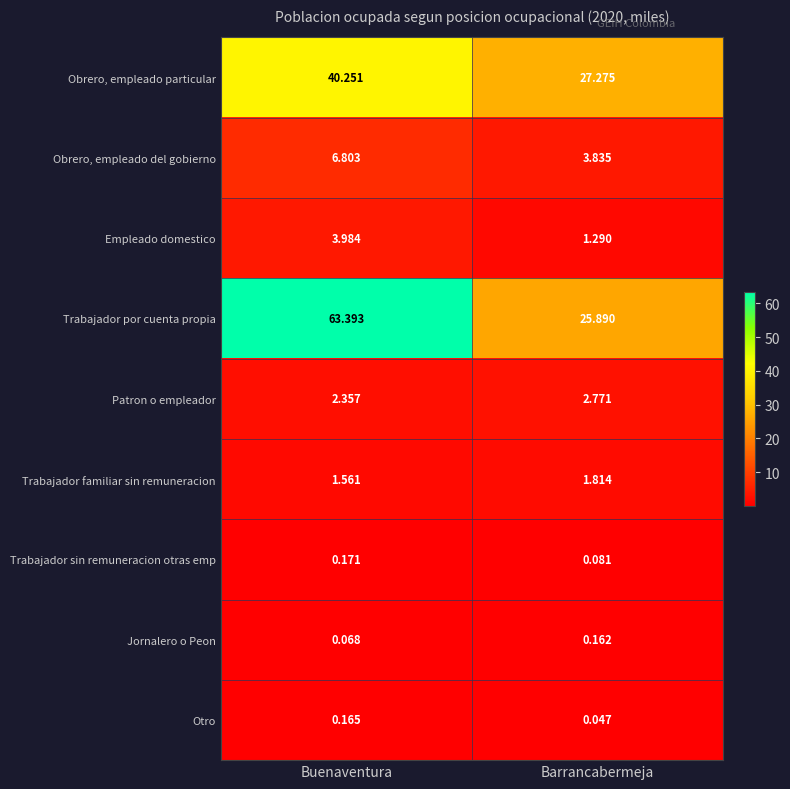

At which category does the chart reach its peak across all series?

Buenaventura